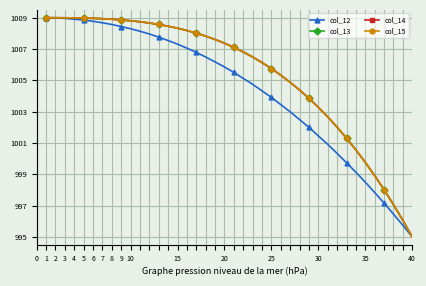

What is the greatest value displayed?

1009.0